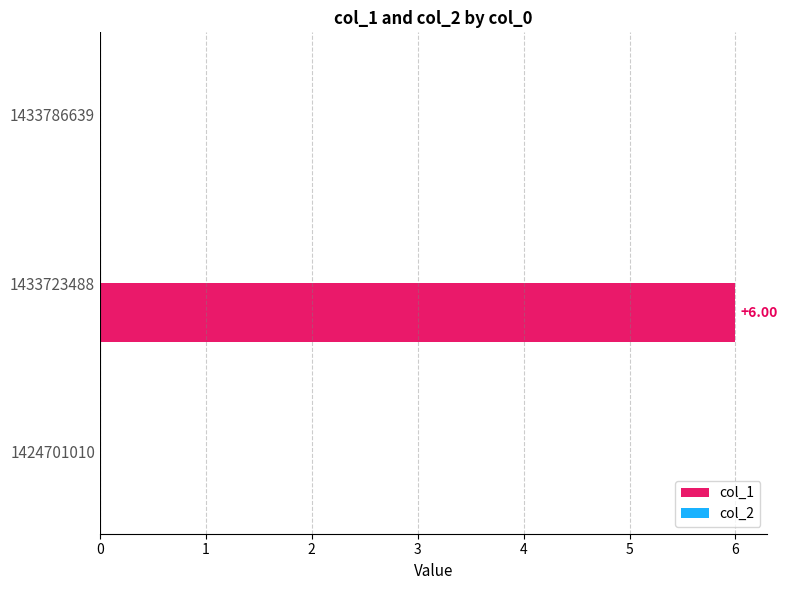

Which has a higher value, 1424701010 or 1433723488?

1433723488